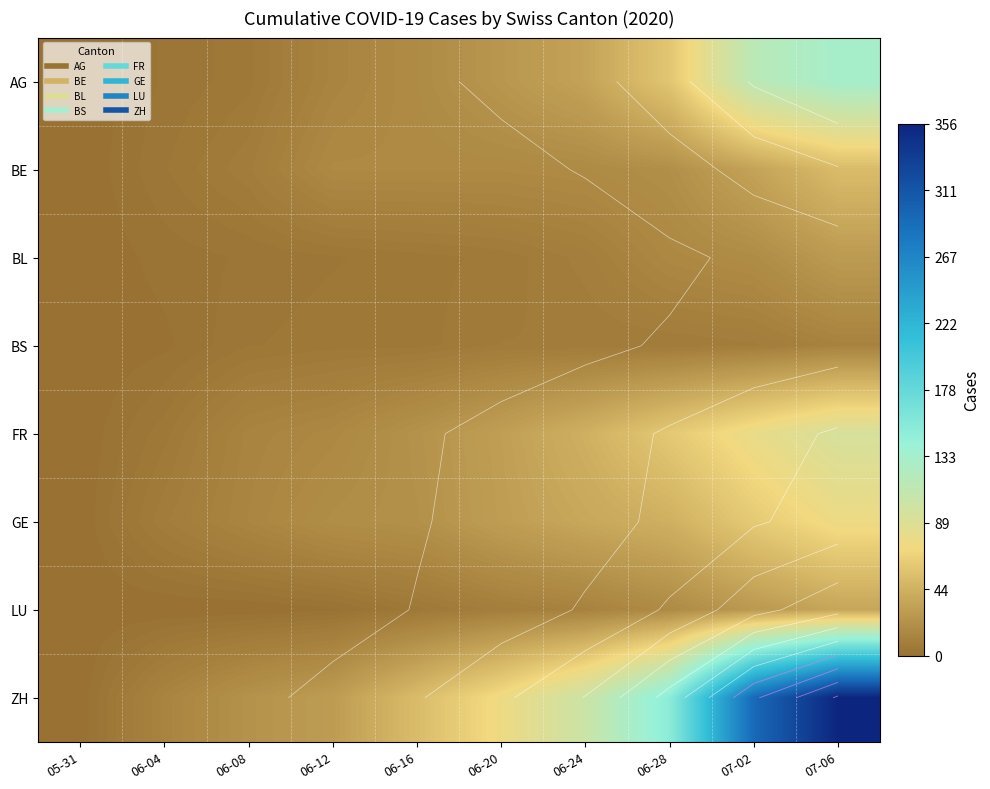

How many distinct data groups are displayed?

8